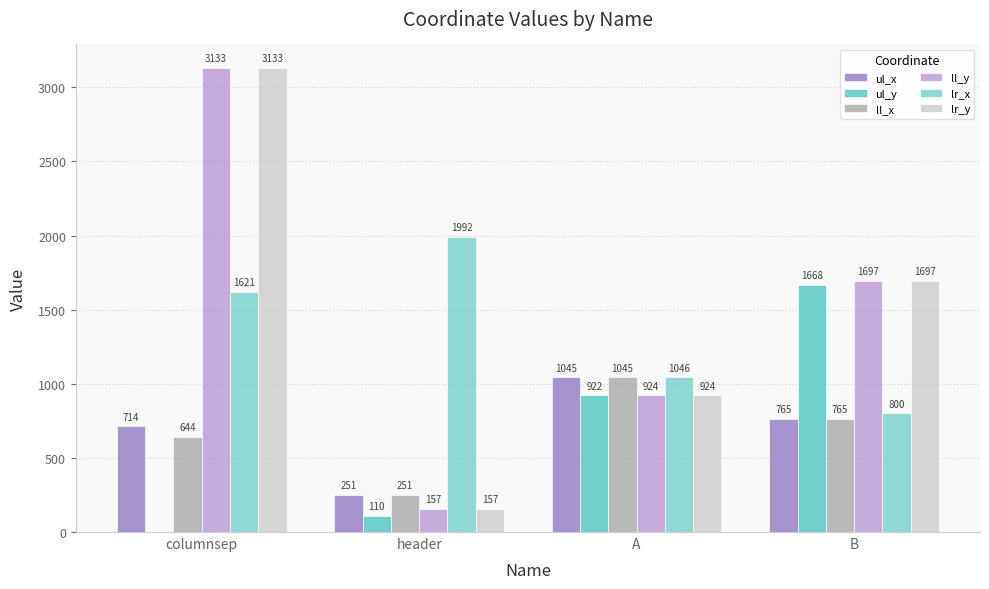

What is the greatest value displayed?

3133